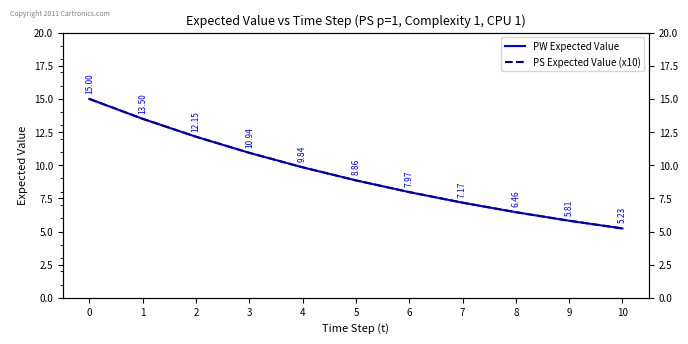

Is it true that PS Expected Value (x10) equals 5.7 at 4?

False